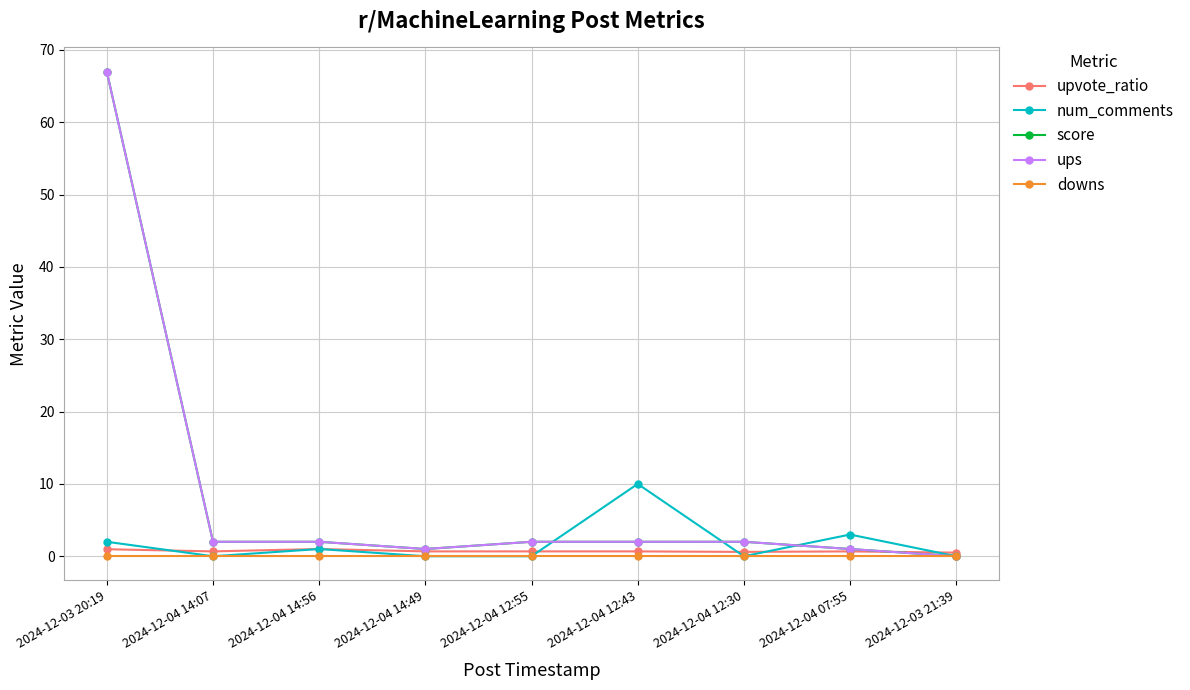

Does the chart have visible grid lines?

Yes